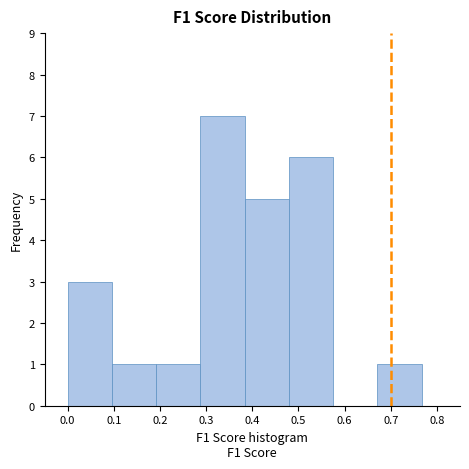

Over which range of the x-axis is the bar tallest?

0.29 to 0.38